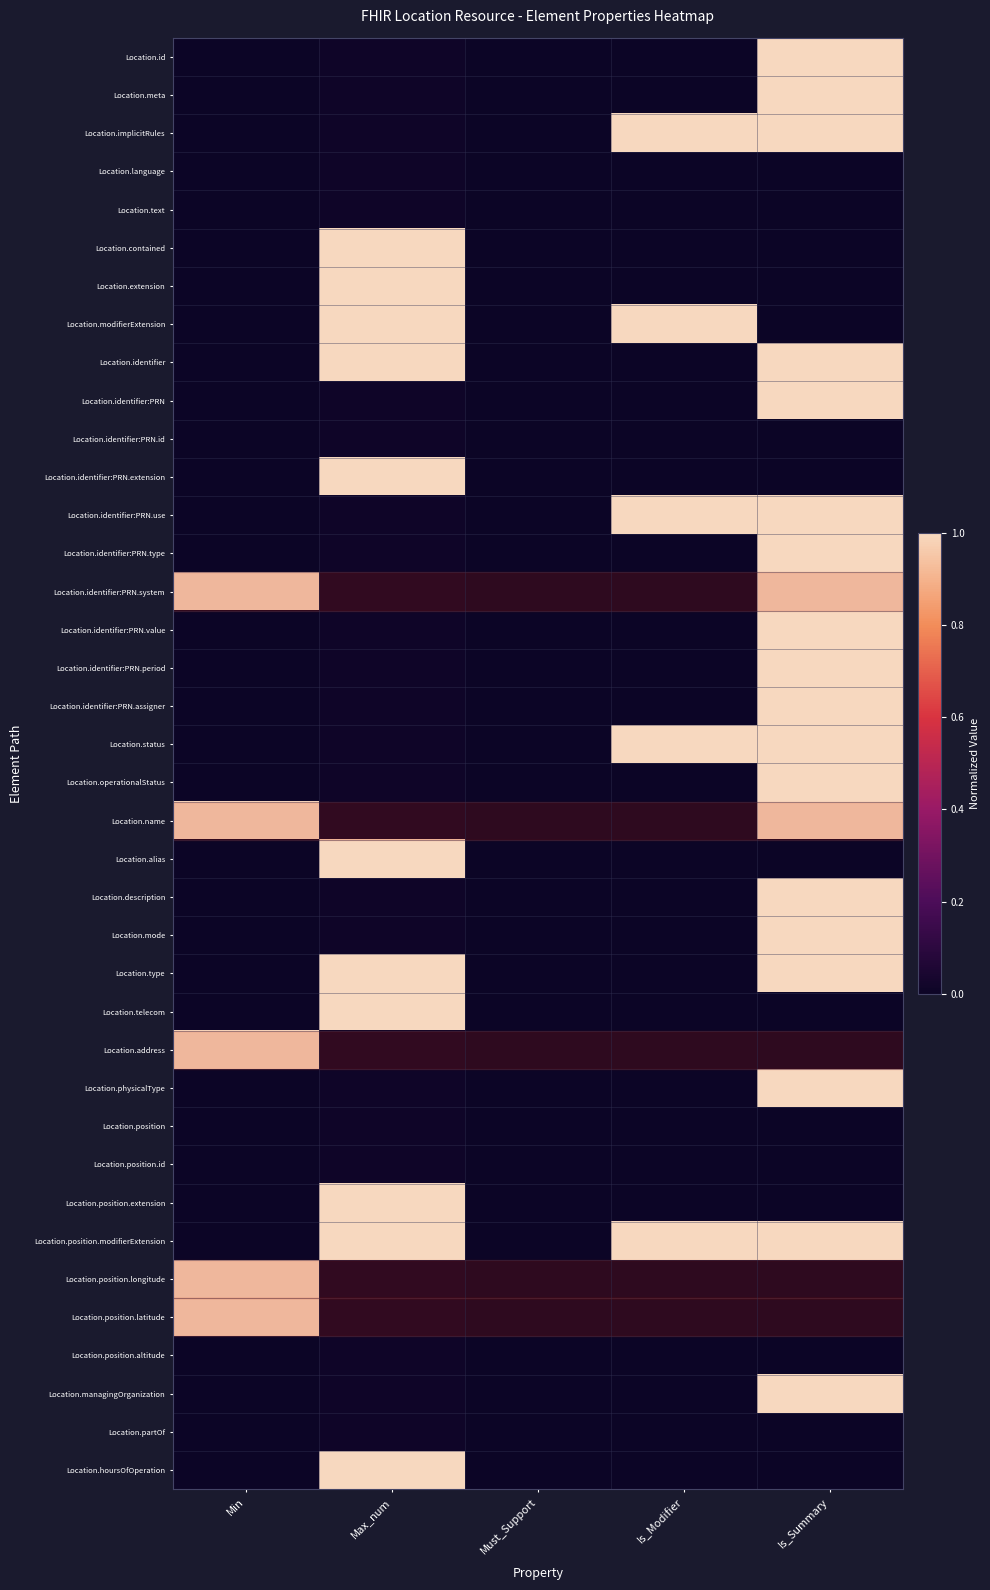

At which category does the chart reach its minimum across all series?

Min